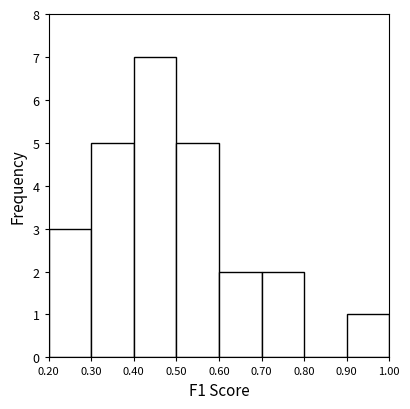

How tall is the bar that spans 0.20 to 0.30 on the x-axis? The values are not printed on the chart, so give them approximately, as read against the axis.

3